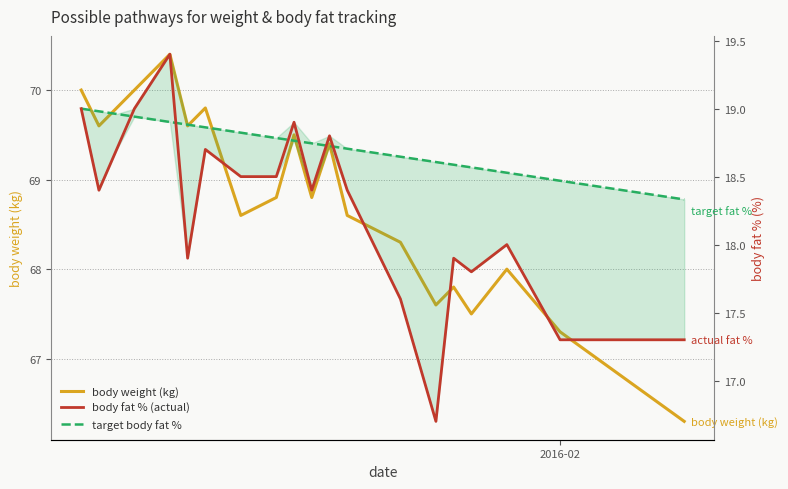

Reading right to left, what are all the values shown in this chart?

body weight (kg): 66.3	67.3	68.0	67.5	67.8	67.6	68.3	68.6	69.4	68.8	69.5	68.8	68.6	69.8	69.6	70.4	70.0	69.8	69.6	70.0
body fat % (actual): 17.3	17.3	18.0	17.8	17.9	16.7	17.6	18.4	18.8	18.4	18.9	18.5	18.5	18.7	17.9	19.4	19.0	18.7	18.4	19.0
target body fat %: 18.3	18.5	18.5	18.6	18.6	18.6	18.6	18.7	18.7	18.7	18.8	18.8	18.8	18.9	18.9	18.9	18.9	19.0	19.0	19.0